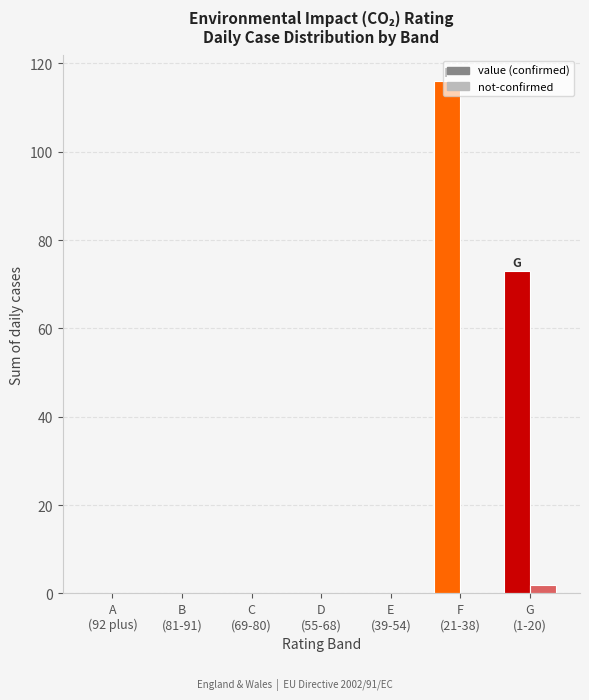

Are the bars horizontal?

No